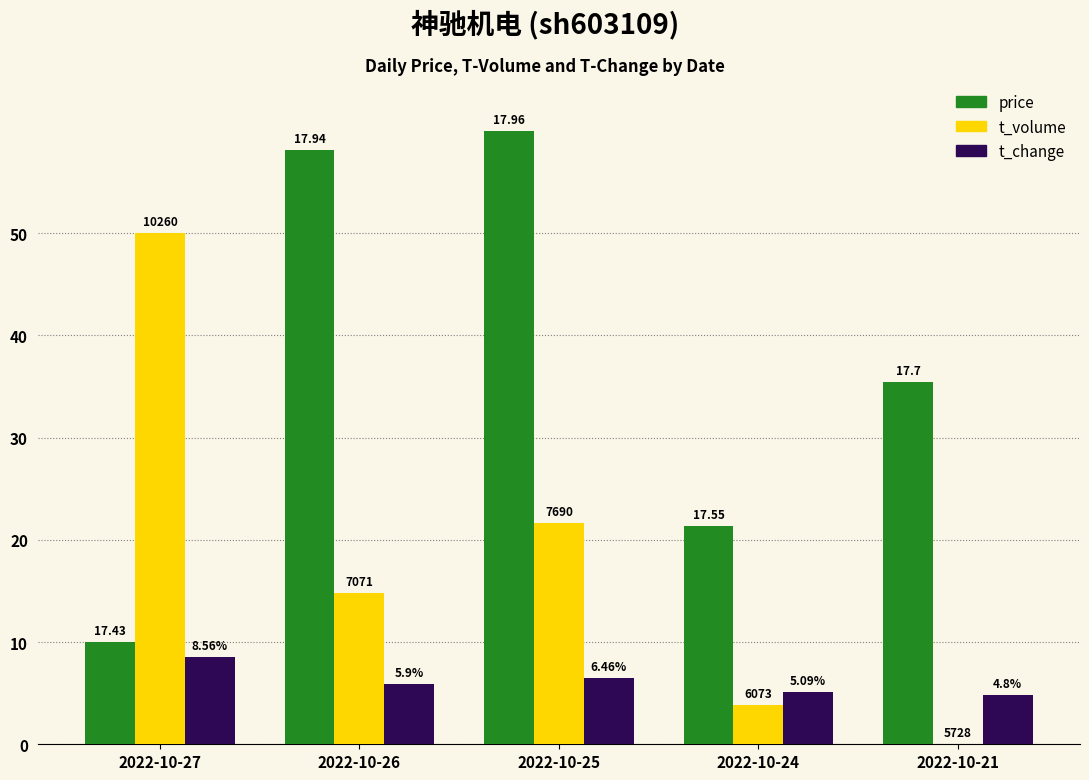

What are all the series names shown in the legend?

price, t_volume, t_change